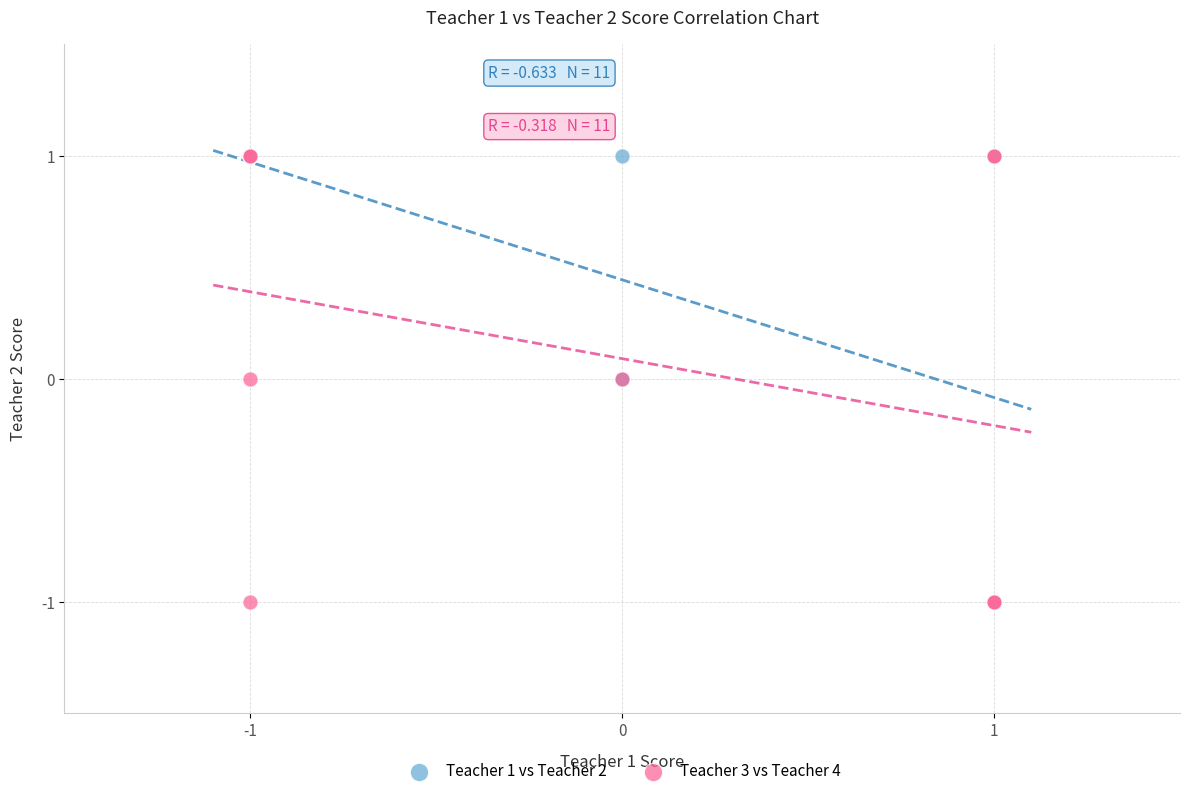

What are all the series names shown in the legend?

Teacher 1 vs Teacher 2, Teacher 3 vs Teacher 4